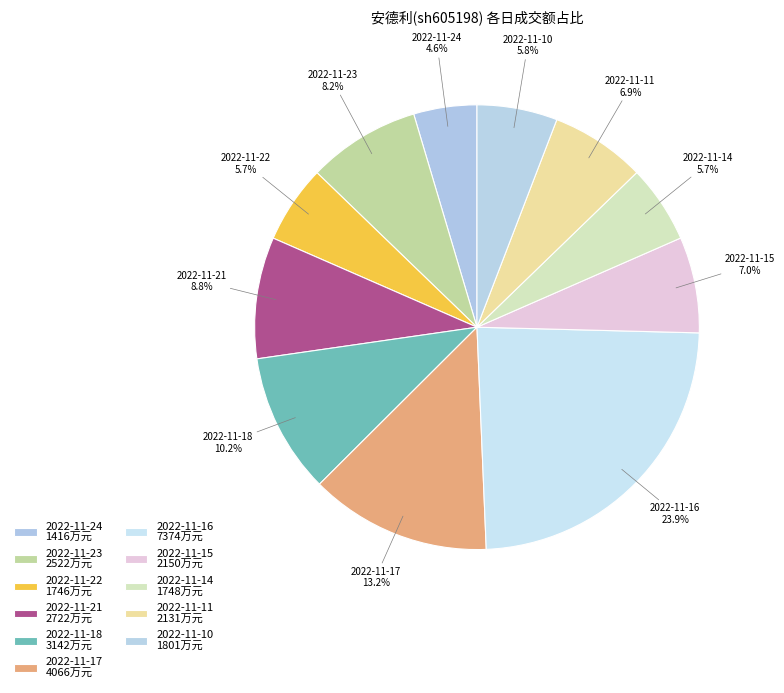

Between 2022-11-24 and 2022-11-17, which is larger?

2022-11-17